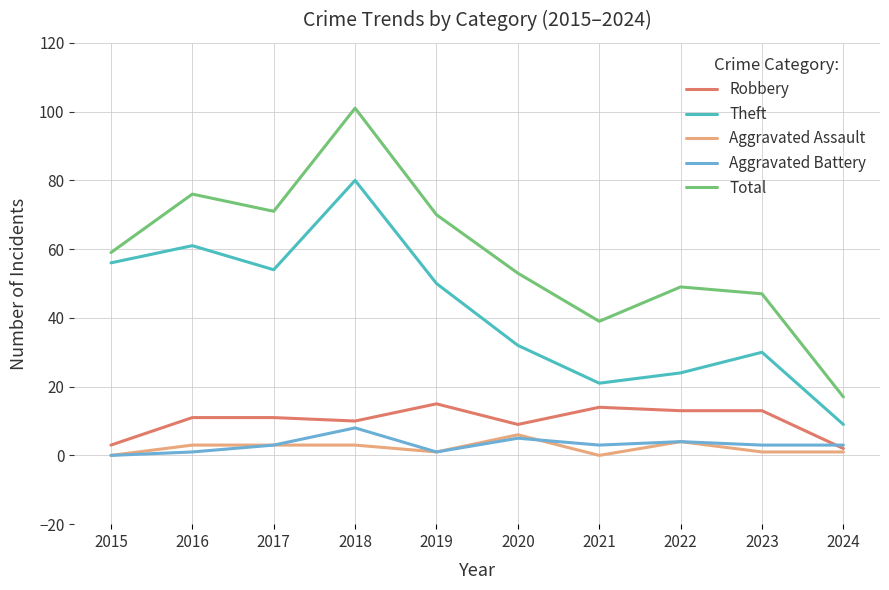

What is the sum of the Total values at 2017 and 2016?

147